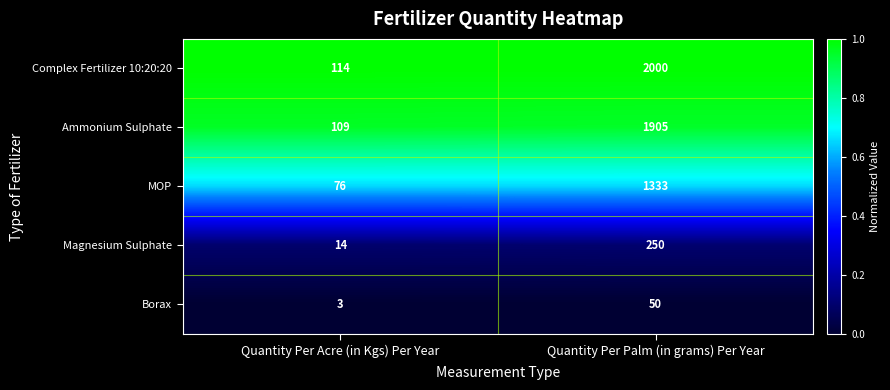

The value of Ammonium Sulphate at Quantity Per Acre (in Kgs) Per Year is 154. True or false?

False